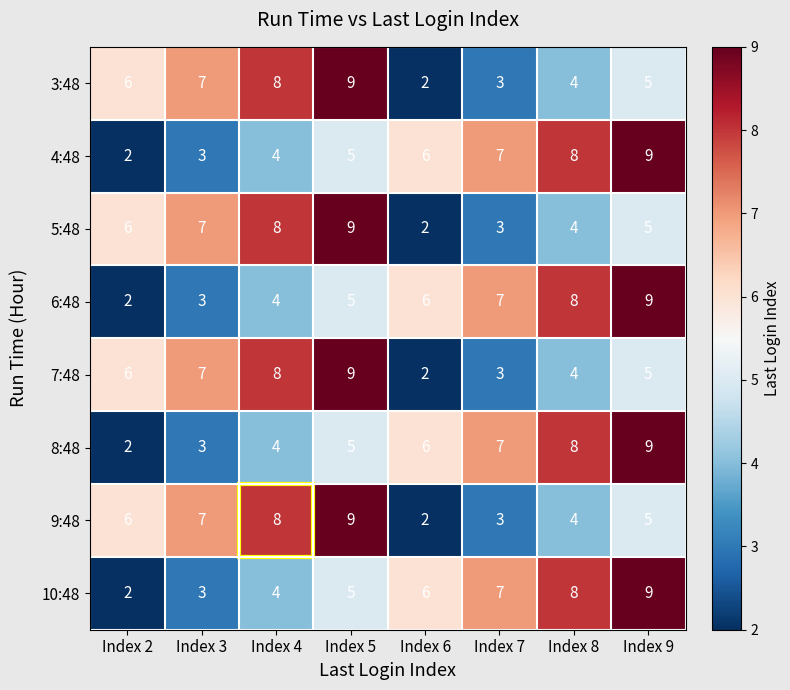

What value does the 6:48 series have at Index 4?

4